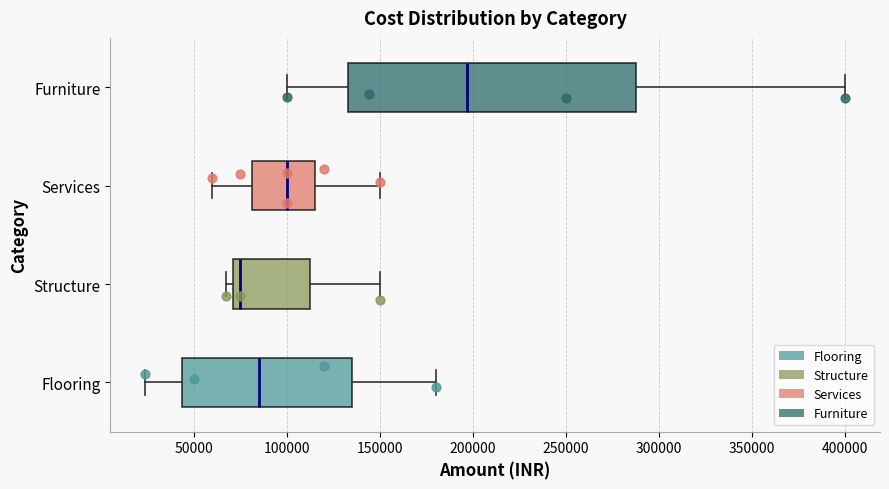

Reading bottom to top, read every box against the x-axis: the position of its median line, the range the box covers, and the ends of its whiskers. The values are not printed on the chart, so give them approximately, as read against the axis.

Flooring: median 85000, box 45000 to 135000, whiskers 25000 to 180000
Structure: median 75000, box 70000 to 115000, whiskers 70000 (just left of the box's left edge) to 150000
Services: median 100000, box 80000 to 115000, whiskers 60000 to 150000
Furniture: median 195000, box 135000 to 290000, whiskers 100000 to 400000